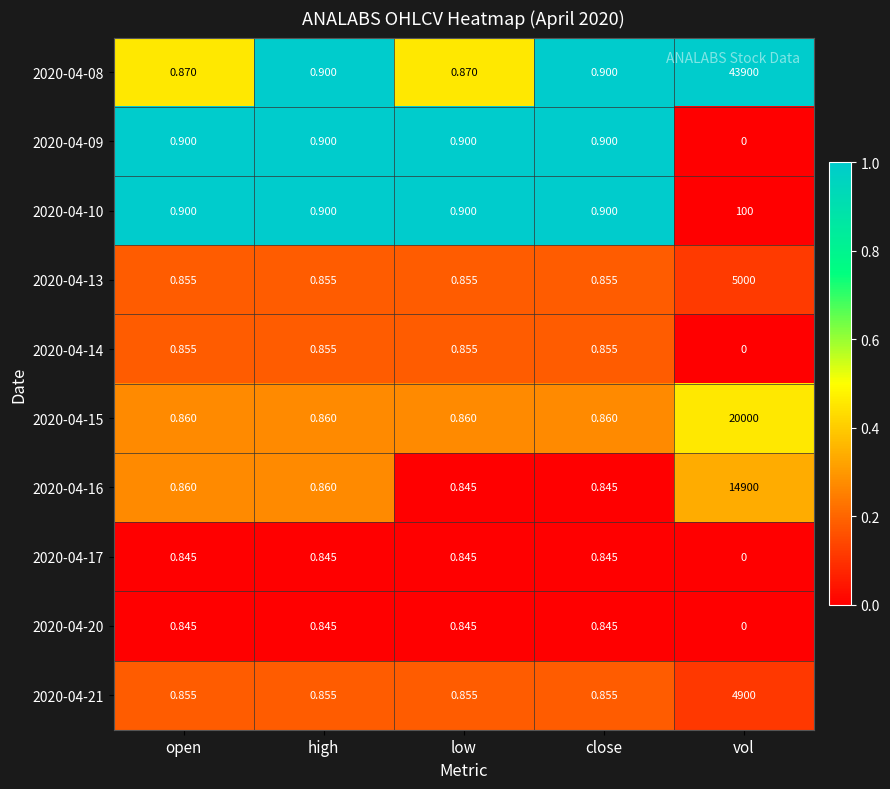

Which series has the largest range (max minus min)?

2020-04-08